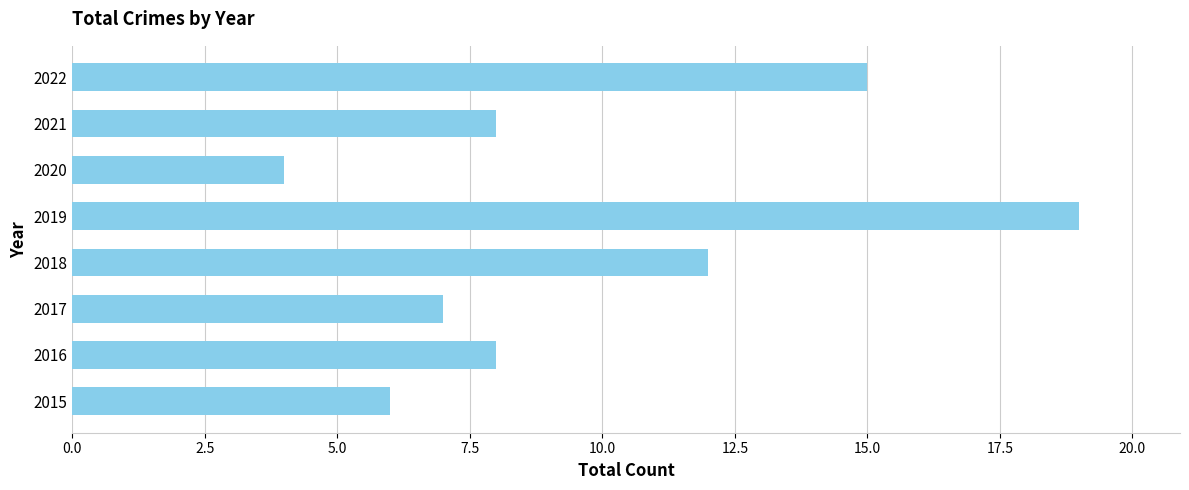

What is the average value?

10